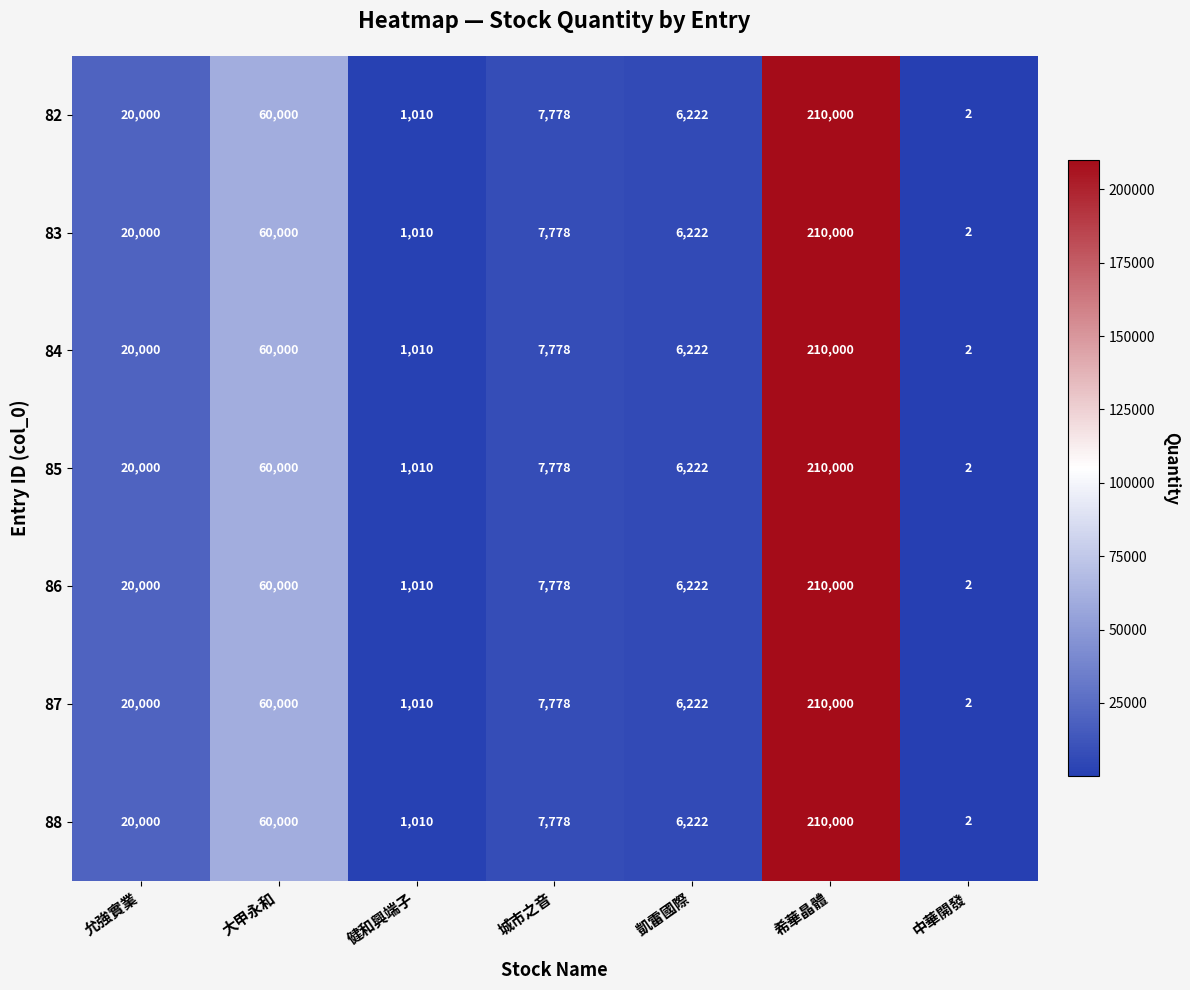

Where does the 84 series first go above 7778?

允強實業